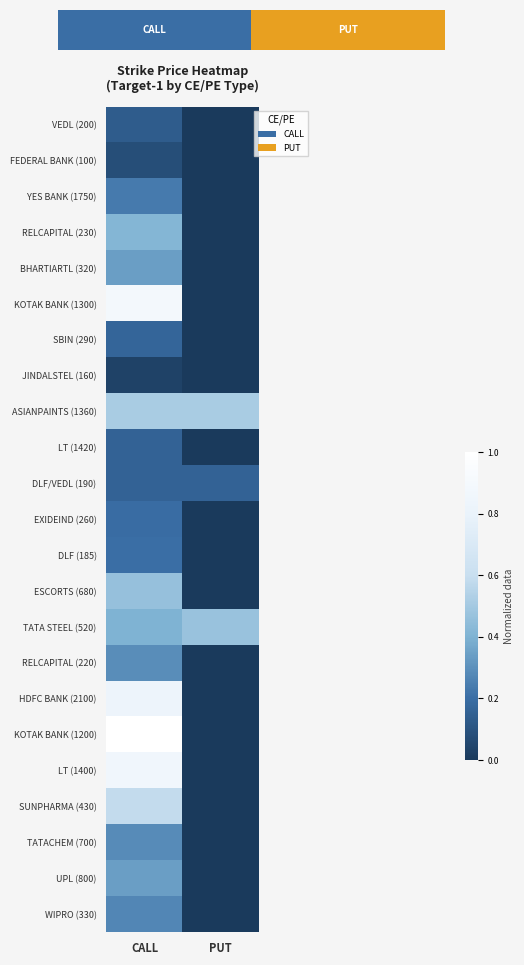

Rank the series by their maximum value, from lowest to highest.

JINDALSTEL (160), FEDERAL BANK (100), VEDL (200), LT (1420), DLF/VEDL (190), SBIN (290), EXIDEIND (260), DLF (185), YES BANK (1750), WIPRO (330), TATACHEM (700), RELCAPITAL (220), BHARTIARTL (320), UPL (800), RELCAPITAL (230), ESCORTS (680), TATA STEEL (520), ASIANPAINTS (1360), SUNPHARMA (430), HDFC BANK (2100), LT (1400), KOTAK BANK (1300), KOTAK BANK (1200)